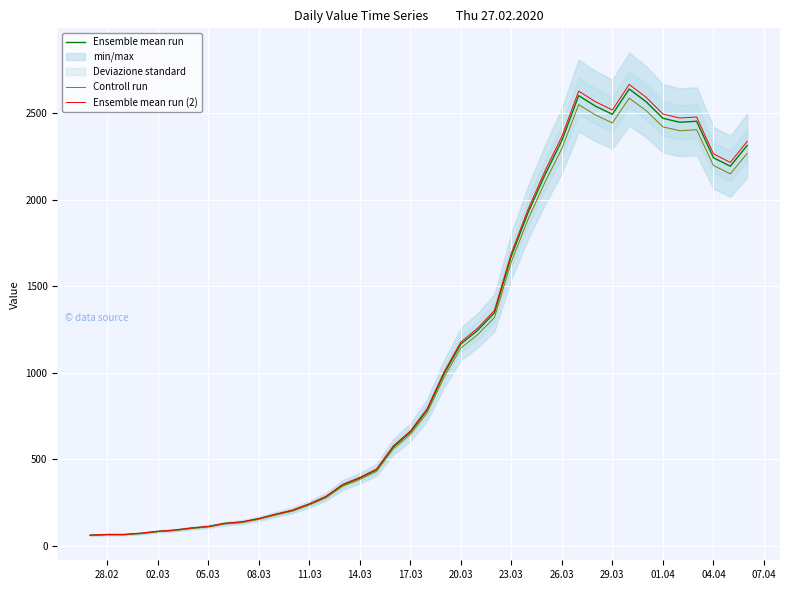

What is the value of the Controll run point at the 34th from the left?

2515.7